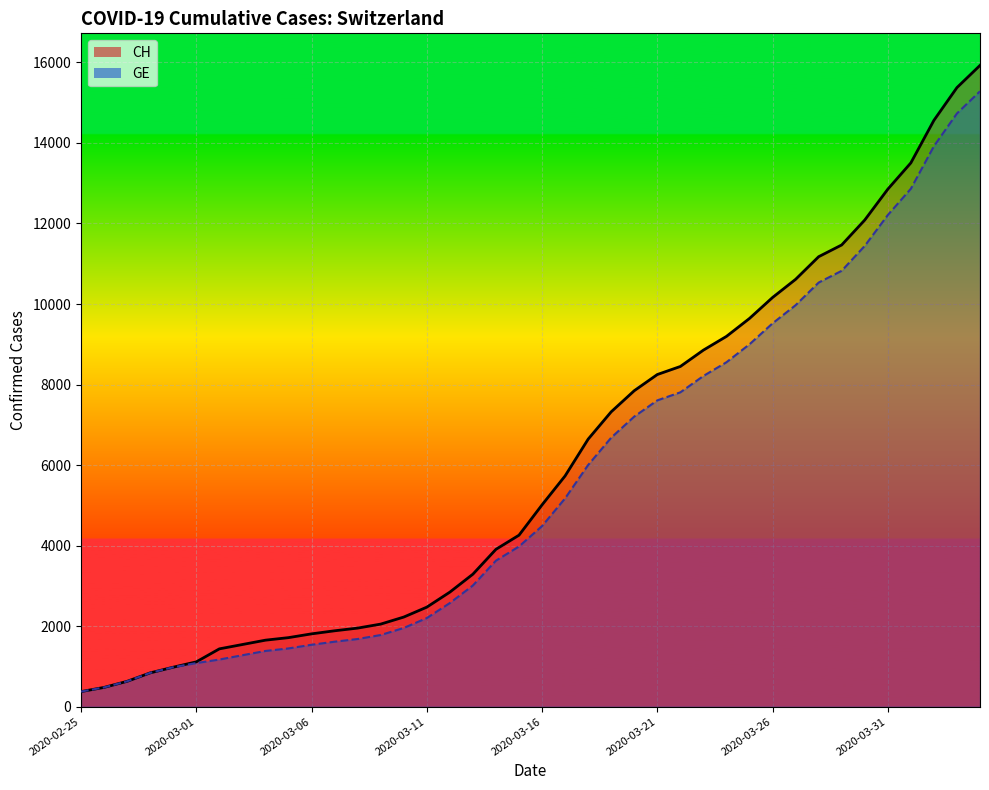

True or false: CH and GE cross at least once.

False